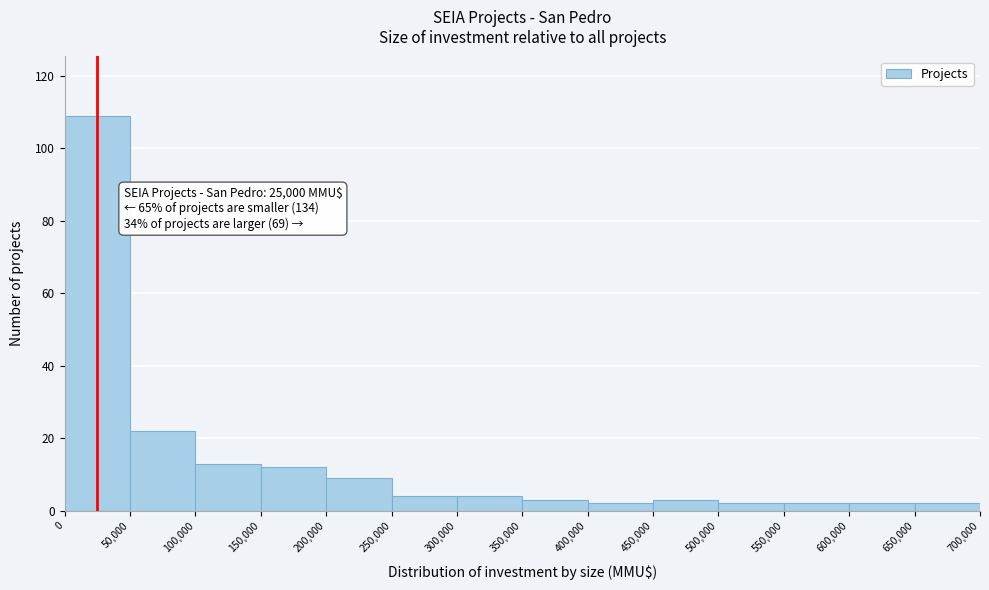

Which range on the x-axis has the tallest bar?

0 to 50,000